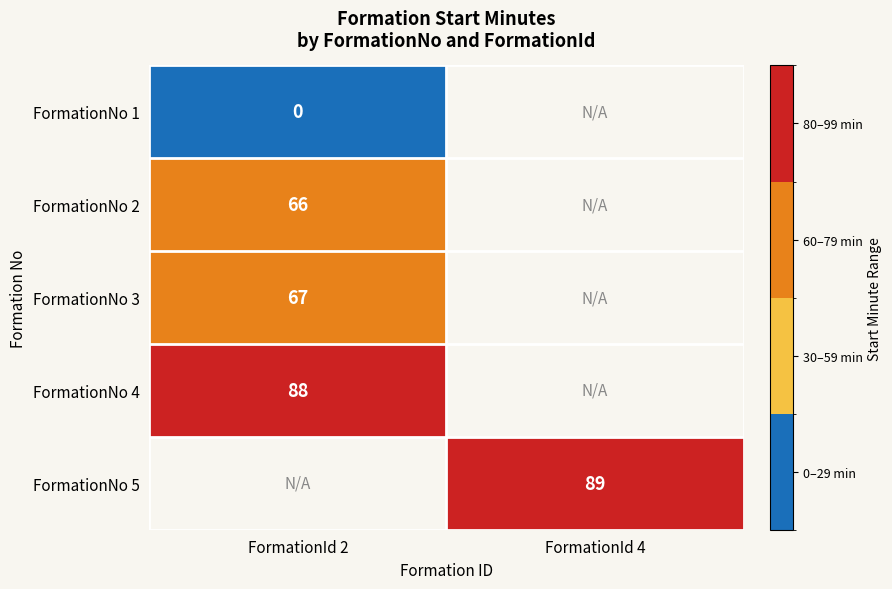

Is it true that FormationNo 5 equals 89 at FormationId 4?

True